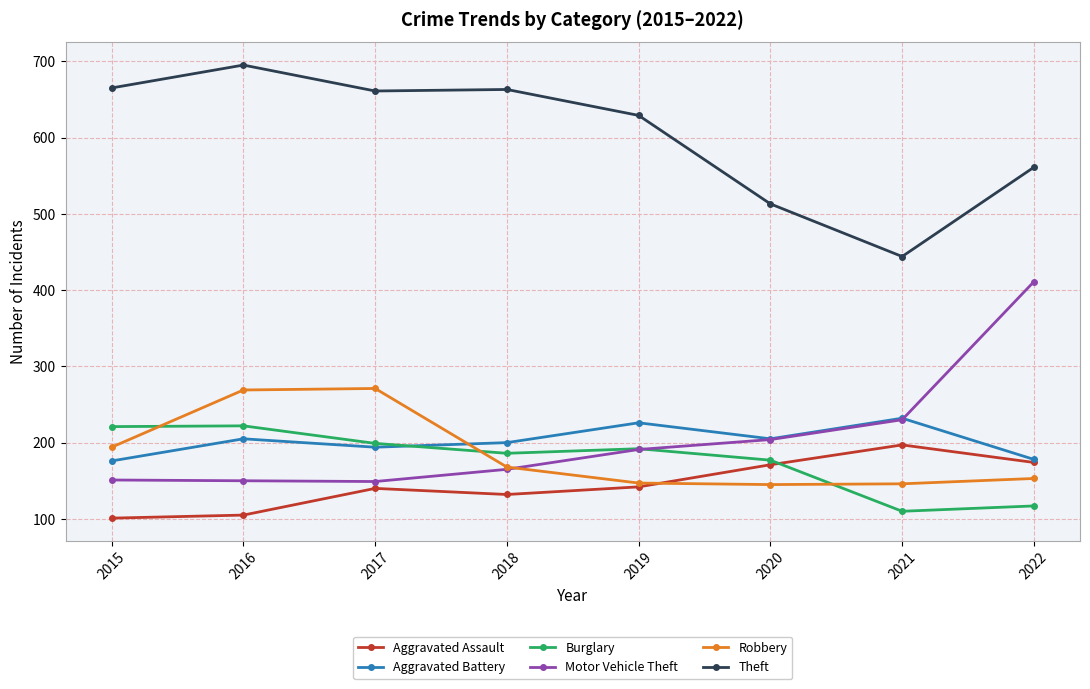

True or false: Motor Vehicle Theft has a value of 230 at 2021.

True